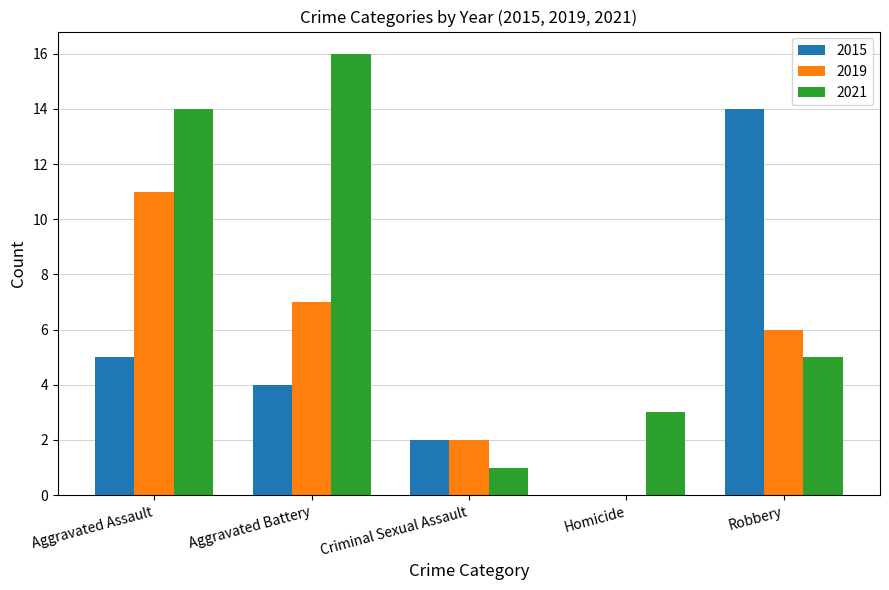

Is it true that 2015 equals 2 at Criminal Sexual Assault?

True